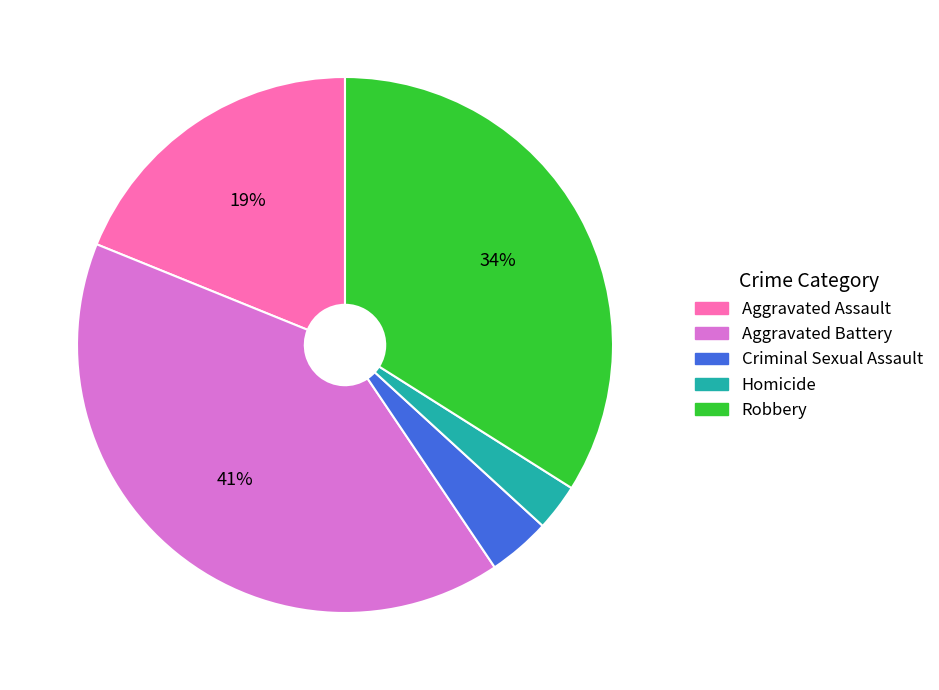

What is the largest slice in the pie chart?

Aggravated Battery